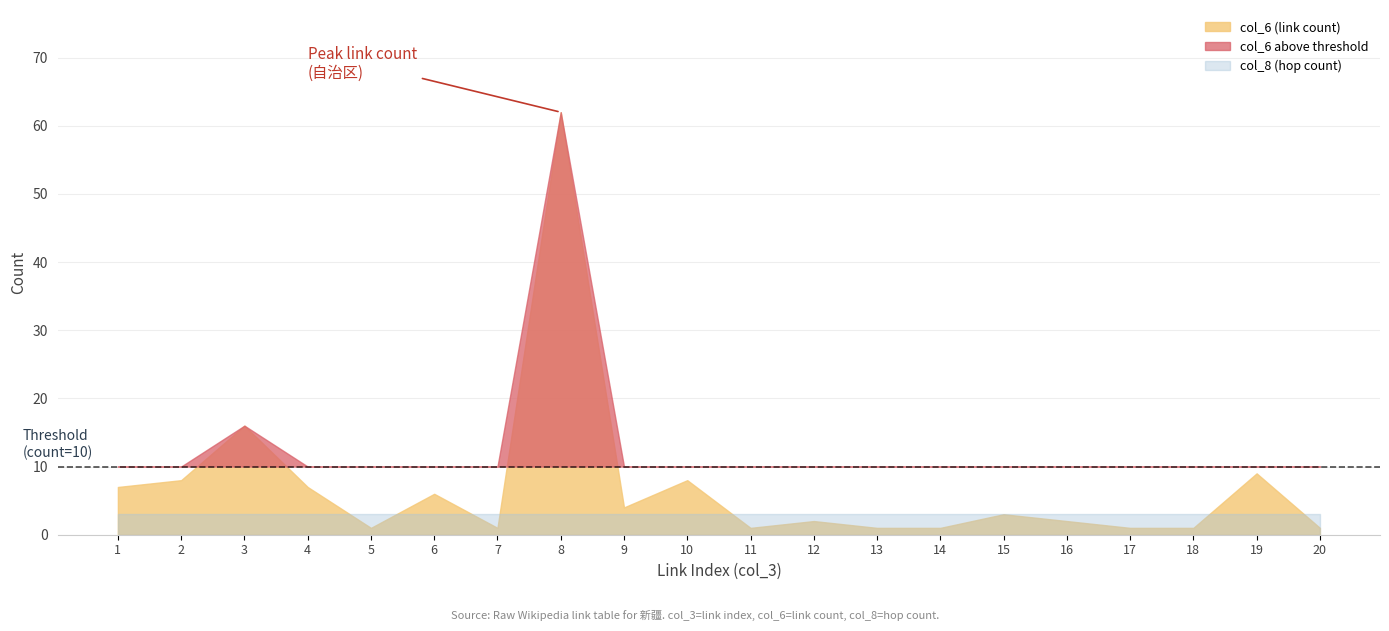

Which category has the highest value across all series?

8